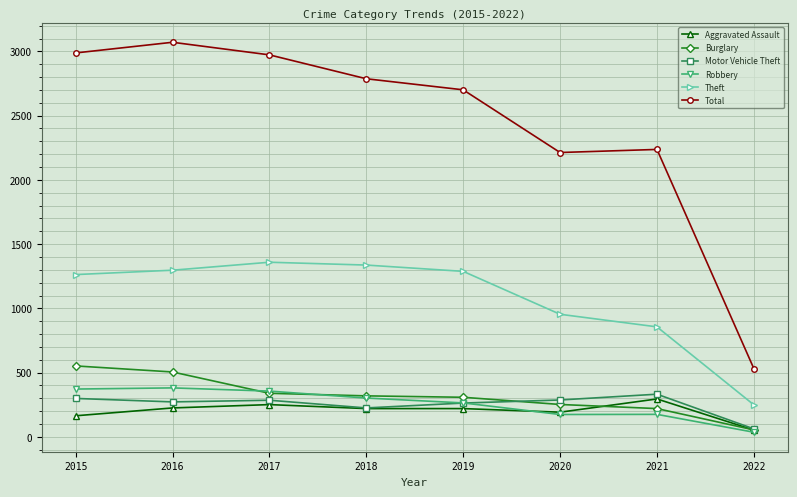

How many series are shown in this chart?

6